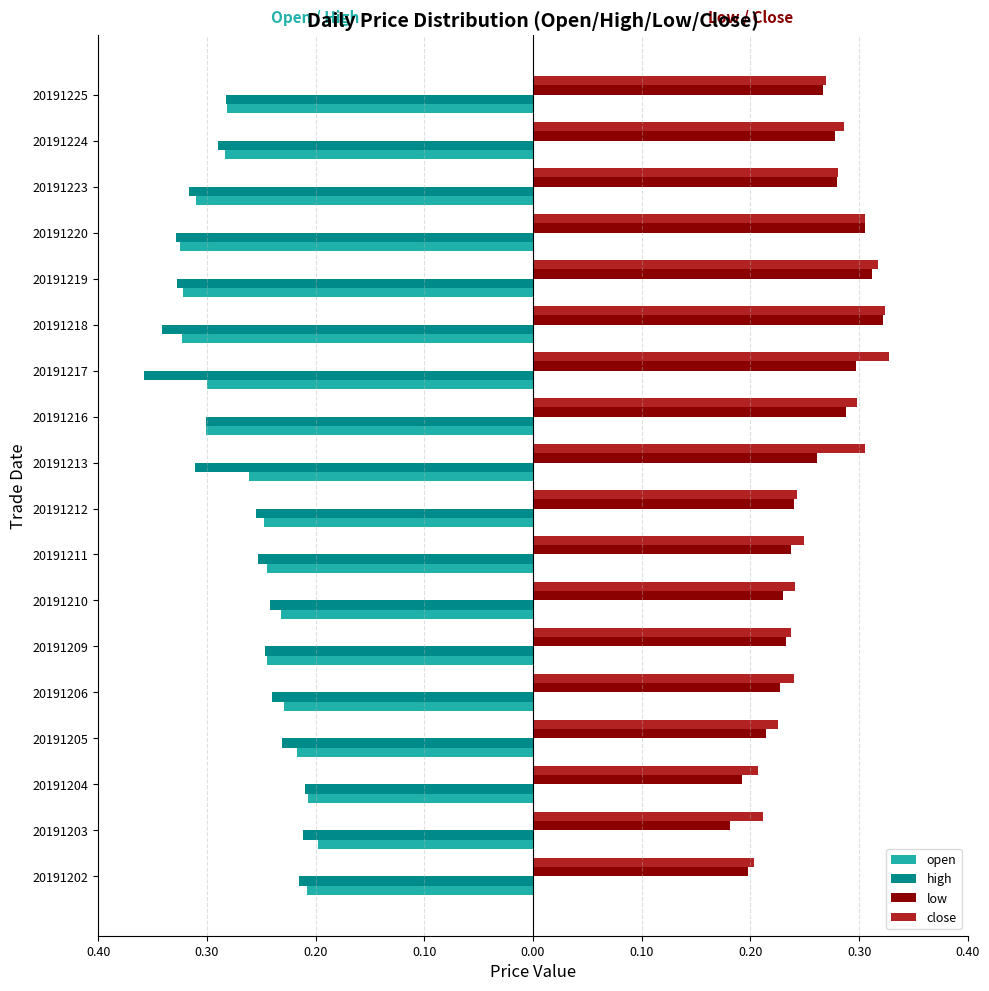

What are all the series names shown in the legend?

open, high, low, close